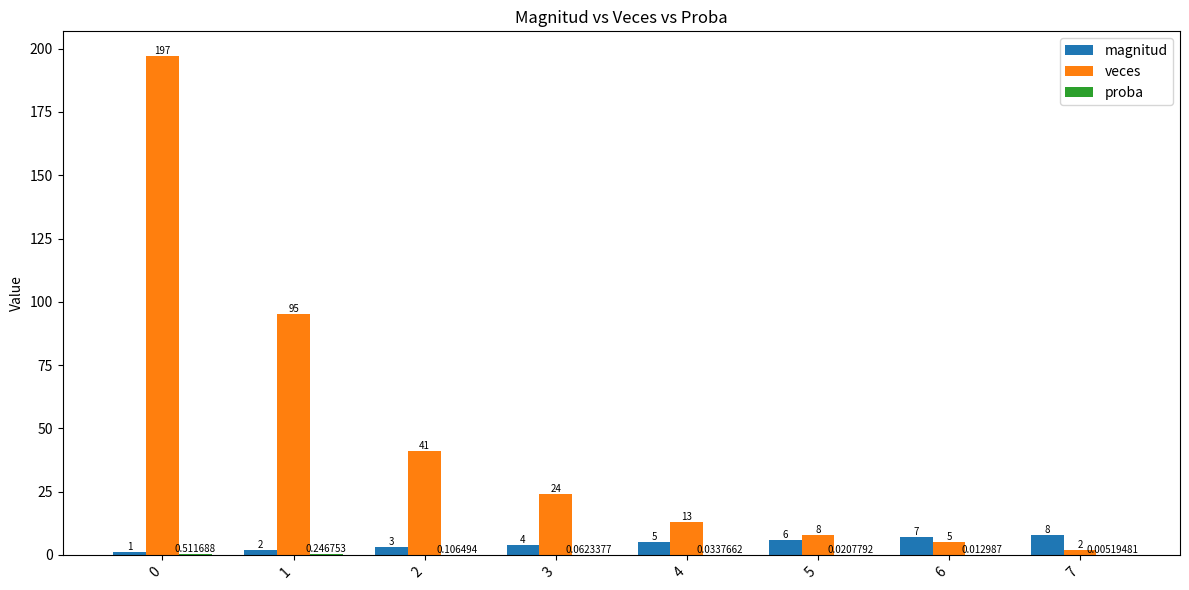

Which series changed the most between 2 and 5?

veces